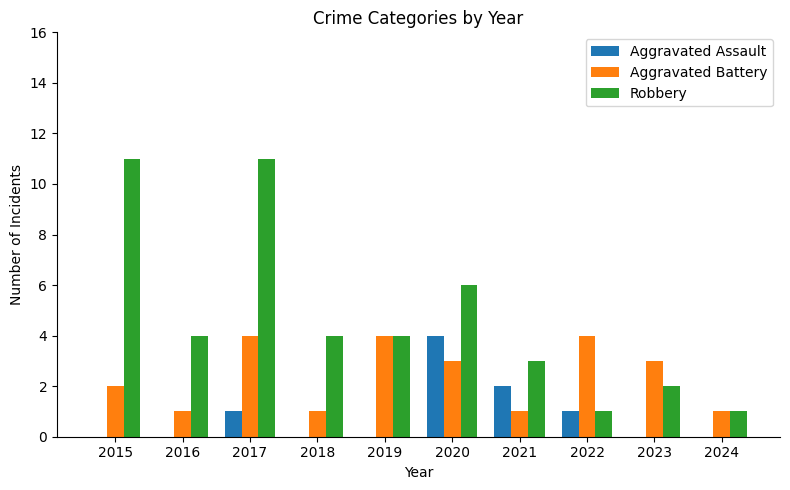

What is the greatest value displayed?

11